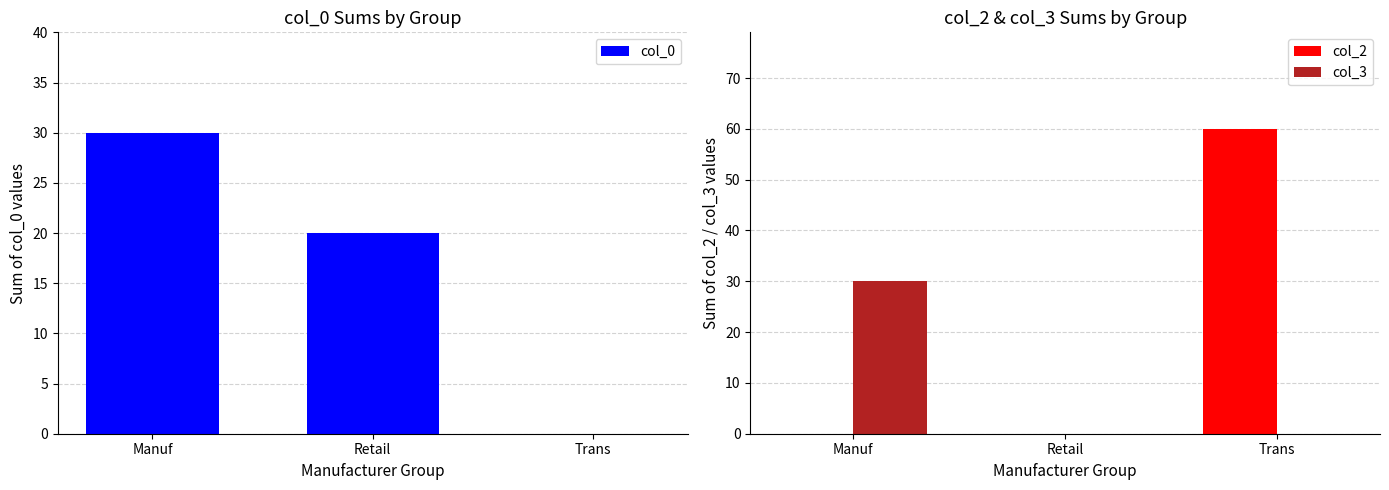

How many col_3 values are between 0 and 30?

3